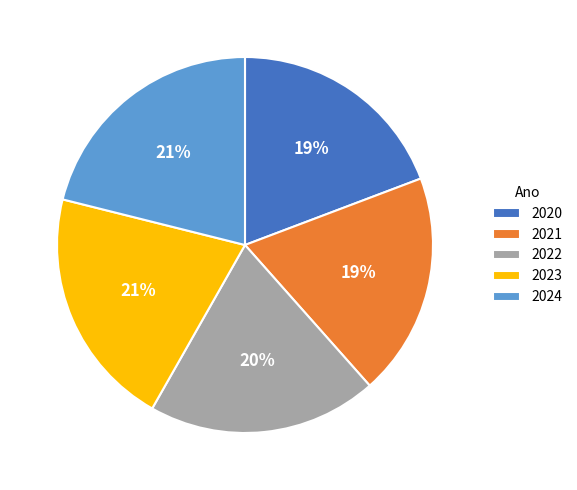

The 2023 slice represents 30% of the pie. True or false?

False